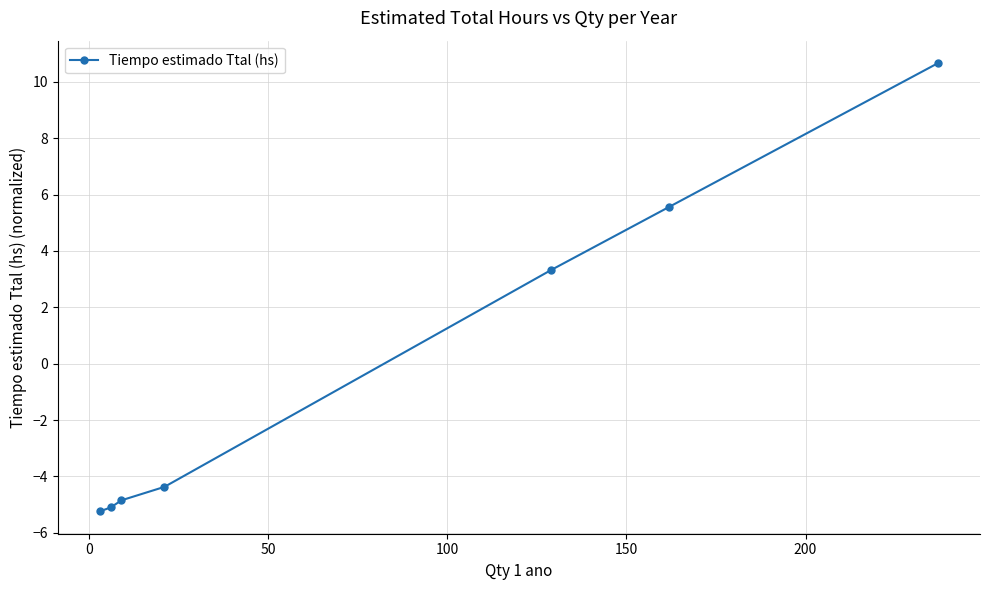

Reading left to right, transcribe all the data shown in this chart.

-5.2	-5.1	-4.8	-4.4	3.3	5.6	10.7